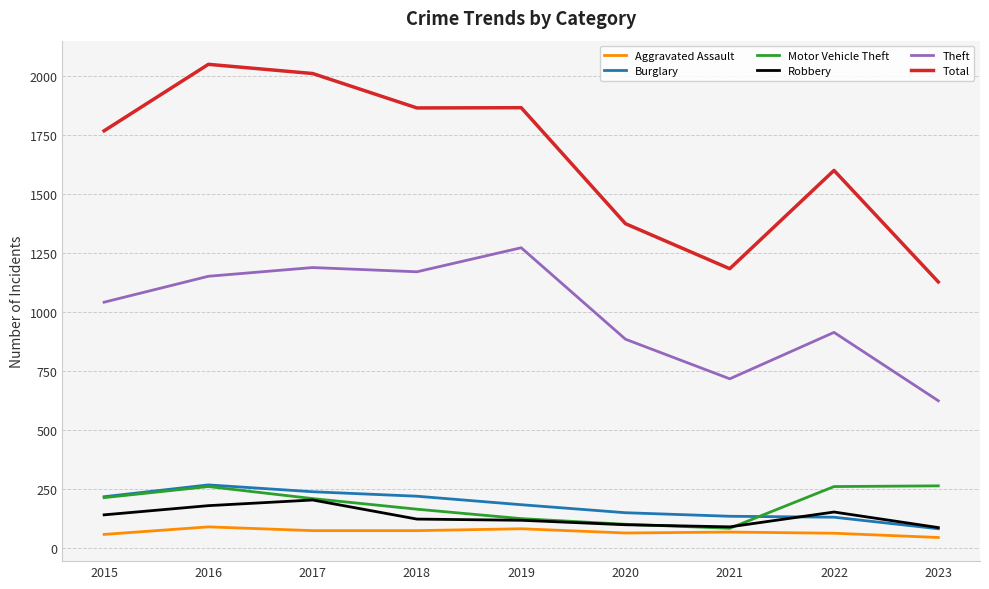

Count the number of categories in the chart.

9